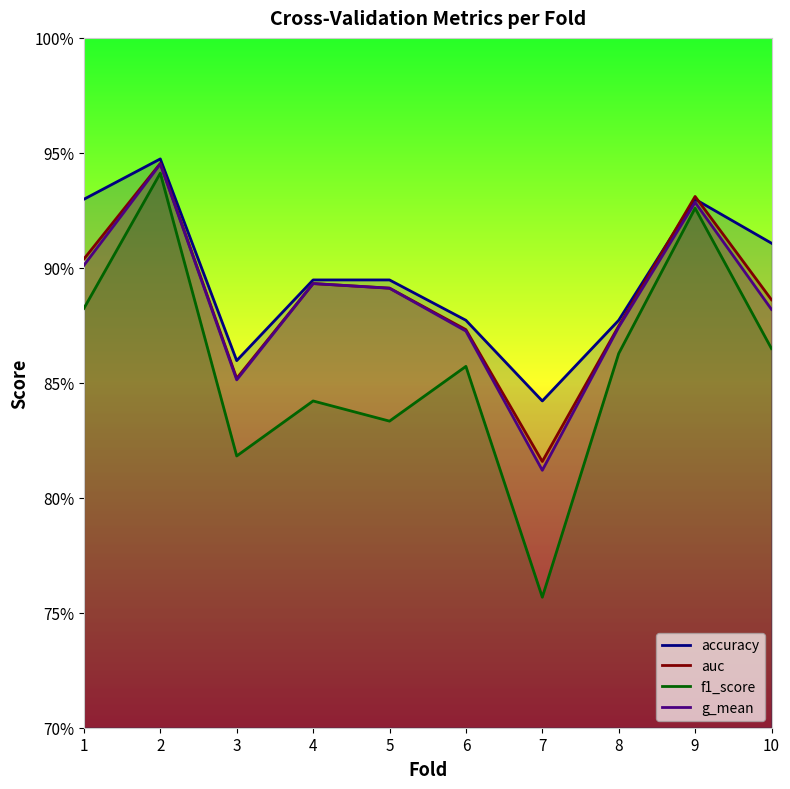

What is the value of the g_mean point at the 6th from the left?

0.9